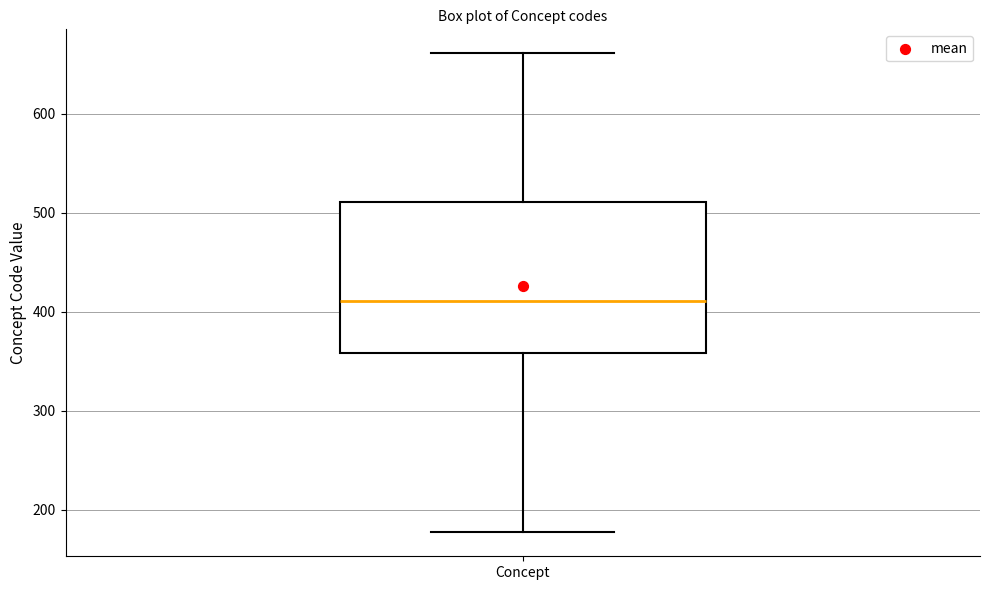

Read this box plot against the y-axis: the position of the median line, the range covered by the box, and the ends of both whiskers. The values are not printed on the chart, so give them approximately, as read against the axis.

median 410, box 360 to 510, whiskers 180 to 660